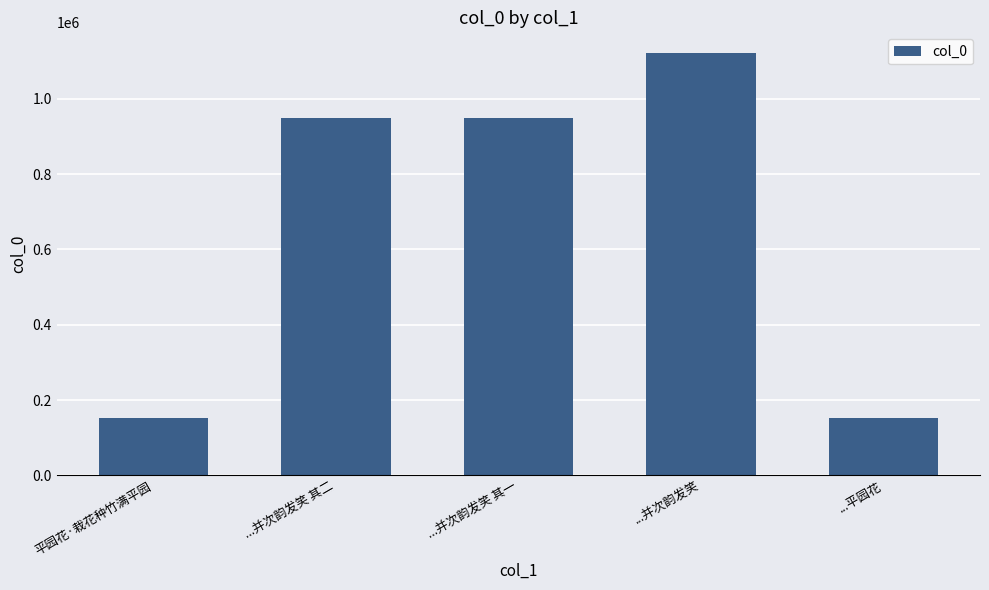

What is the label of the 3rd bar from the right?

...并次韵发笑 其一